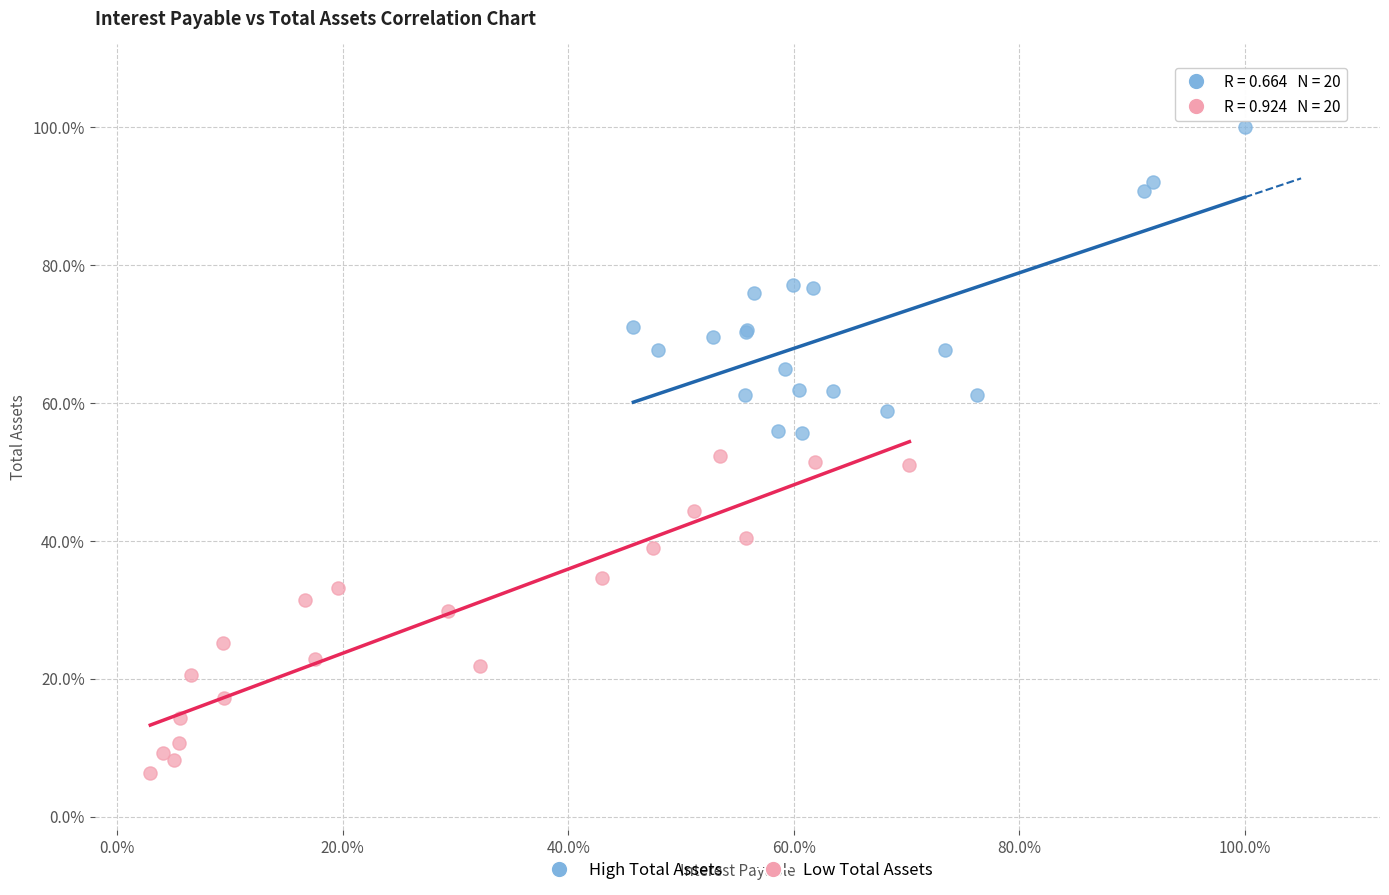

What are all the series names shown in the legend?

High Total Assets, Low Total Assets